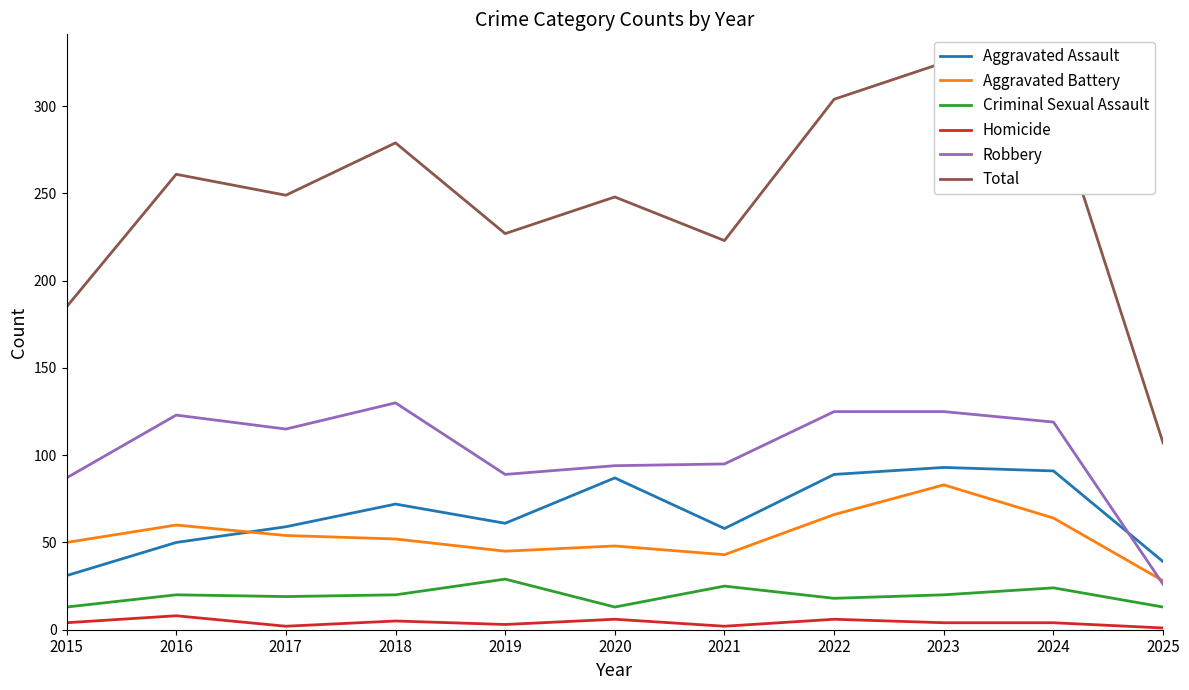

Which category has the lowest value in the Total series?

2025